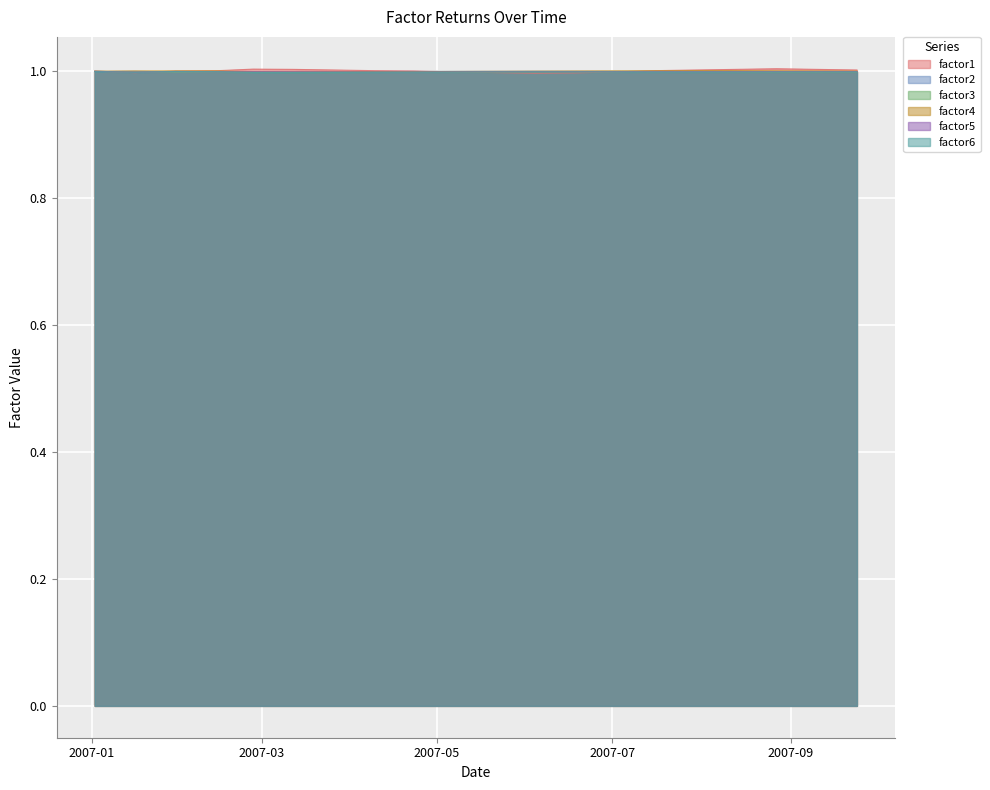

At which category does the chart reach its minimum across all series?

2007-06-04